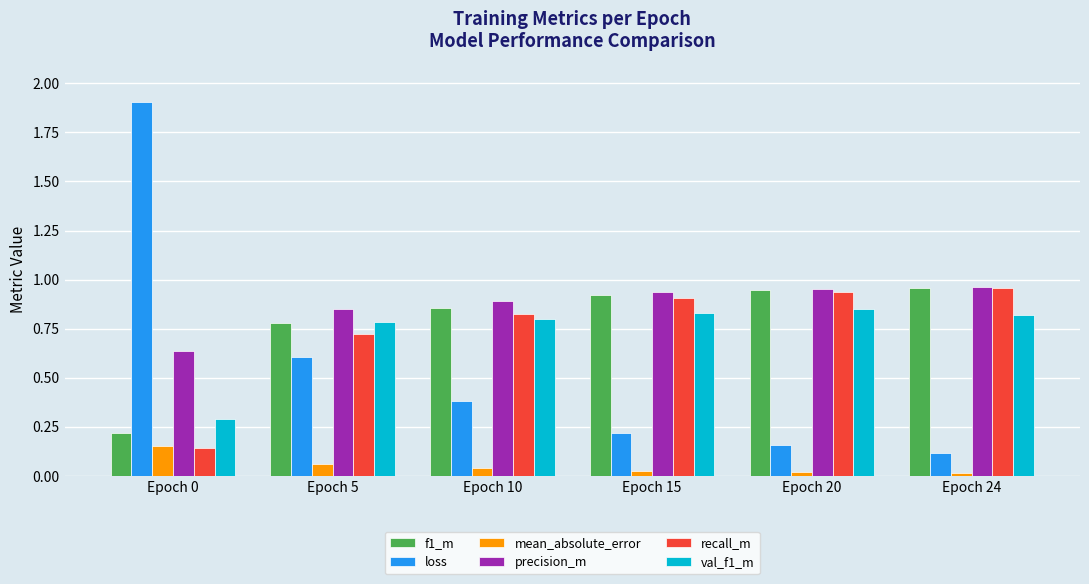

The f1_m series shows 0.8 at Epoch 5. True or false?

True